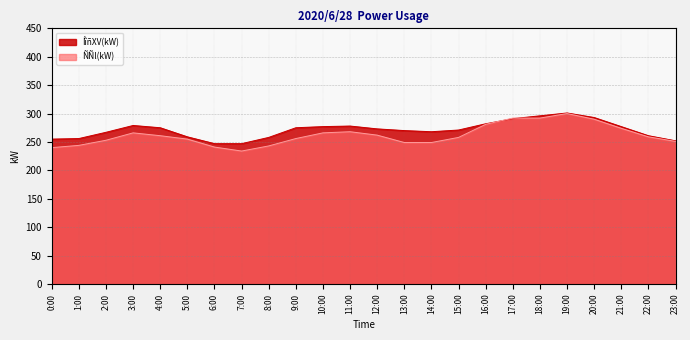

What is the average value of the ÍîñXV(kW) series?

271